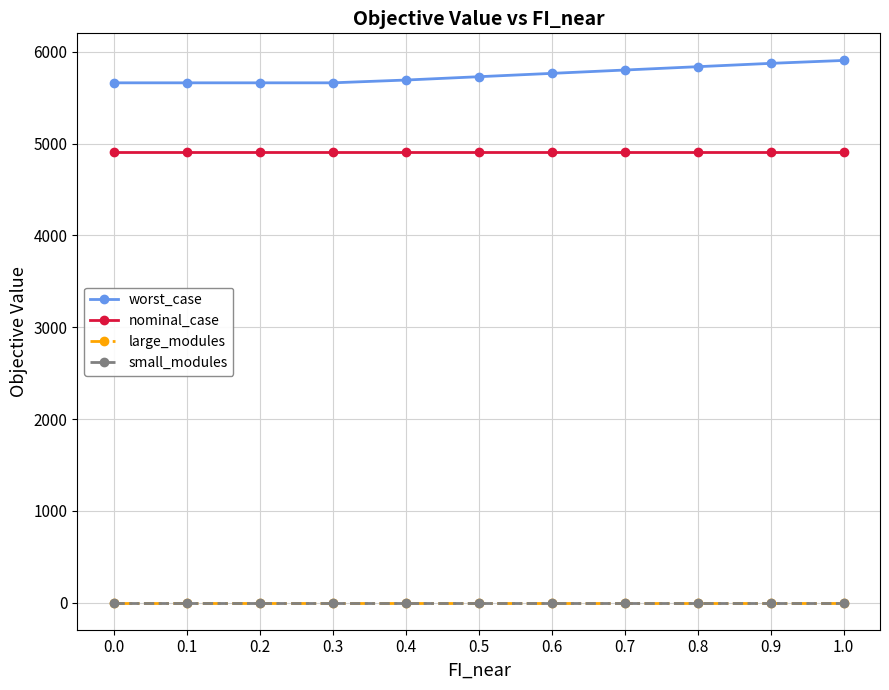

Which series has the widest spread of values?

worst_case